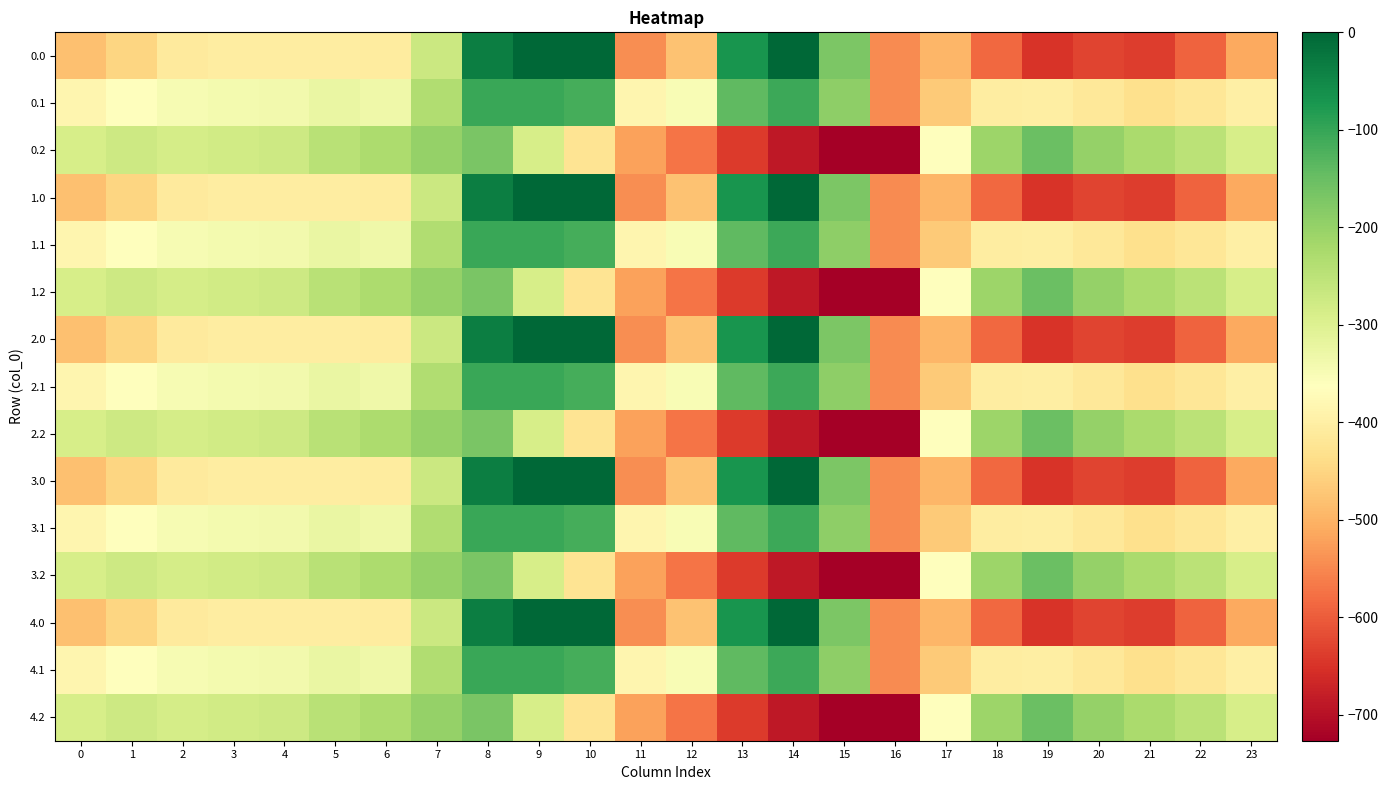

Between 3 and 16, which is larger?

3